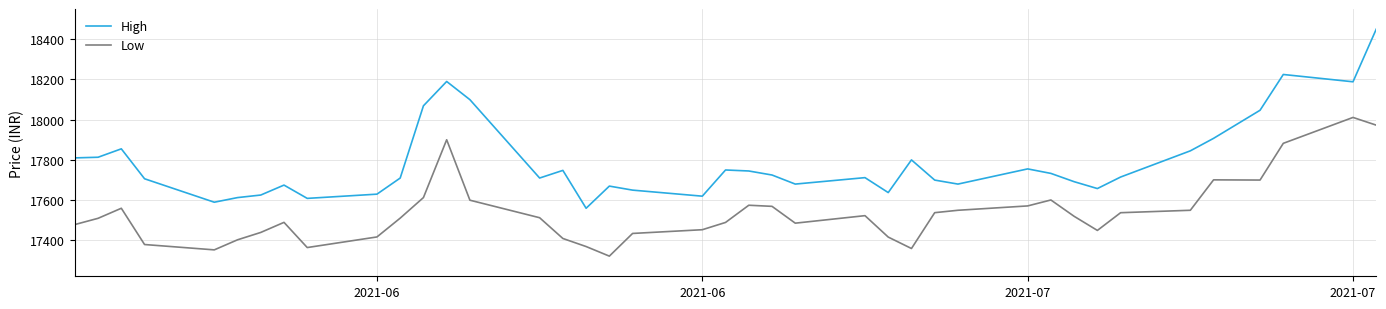

Which series has the largest range (max minus min)?

High